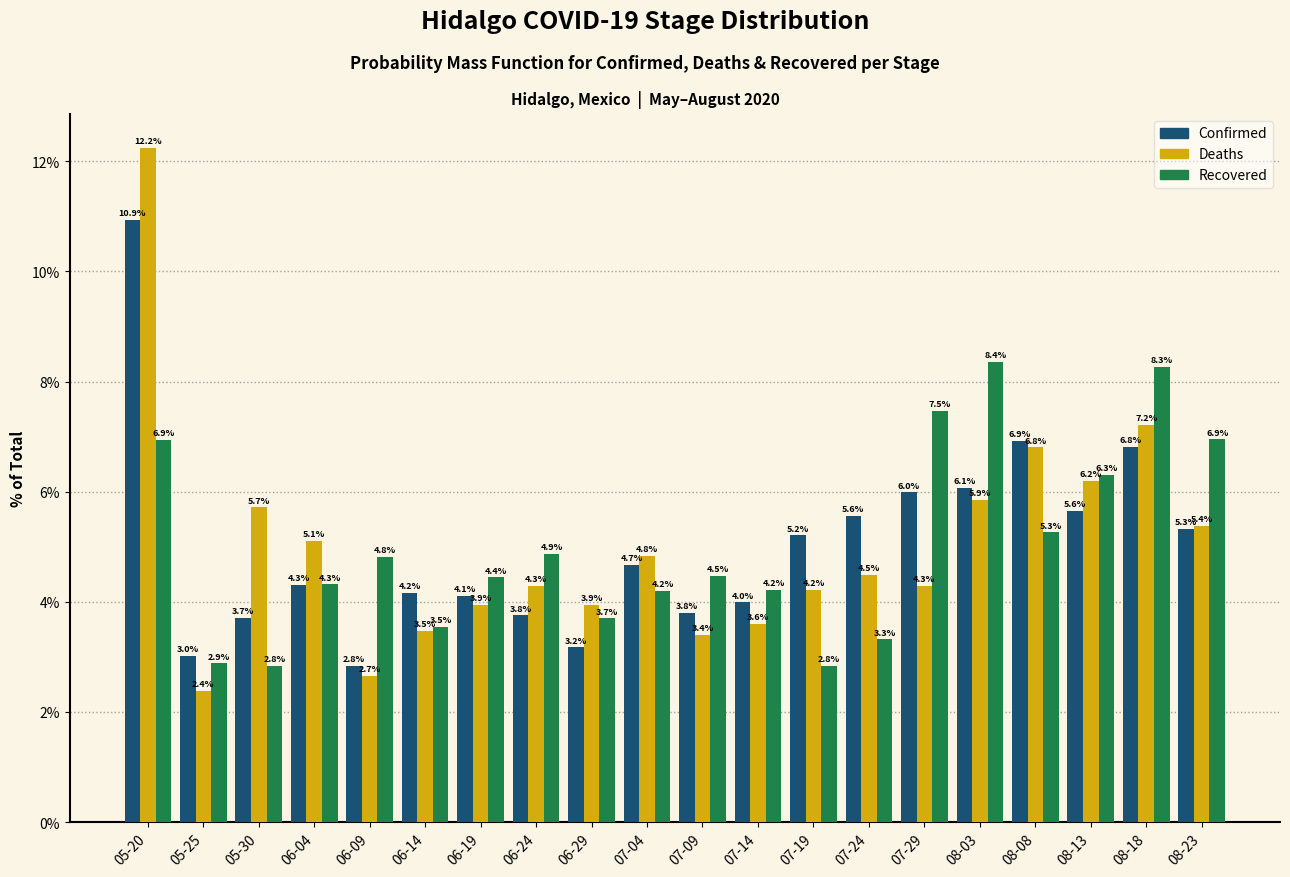

Reading left to right, transcribe all the data shown in this chart.

Confirmed: 05-20=10.9	05-25=3.0	05-30=3.7	06-04=4.3	06-09=2.8	06-14=4.2	06-19=4.1	06-24=3.8	06-29=3.2	07-04=4.7	07-09=3.8	07-14=4.0	07-19=5.2	07-24=5.6	07-29=6.0	08-03=6.1	08-08=6.9	08-13=5.6	08-18=6.8	08-23=5.3
Deaths: 05-20=12.2	05-25=2.4	05-30=5.7	06-04=5.1	06-09=2.7	06-14=3.5	06-19=3.9	06-24=4.3	06-29=3.9	07-04=4.8	07-09=3.4	07-14=3.6	07-19=4.2	07-24=4.5	07-29=4.3	08-03=5.9	08-08=6.8	08-13=6.2	08-18=7.2	08-23=5.4
Recovered: 05-20=6.9	05-25=2.9	05-30=2.8	06-04=4.3	06-09=4.8	06-14=3.5	06-19=4.4	06-24=4.9	06-29=3.7	07-04=4.2	07-09=4.5	07-14=4.2	07-19=2.8	07-24=3.3	07-29=7.5	08-03=8.4	08-08=5.3	08-13=6.3	08-18=8.3	08-23=6.9